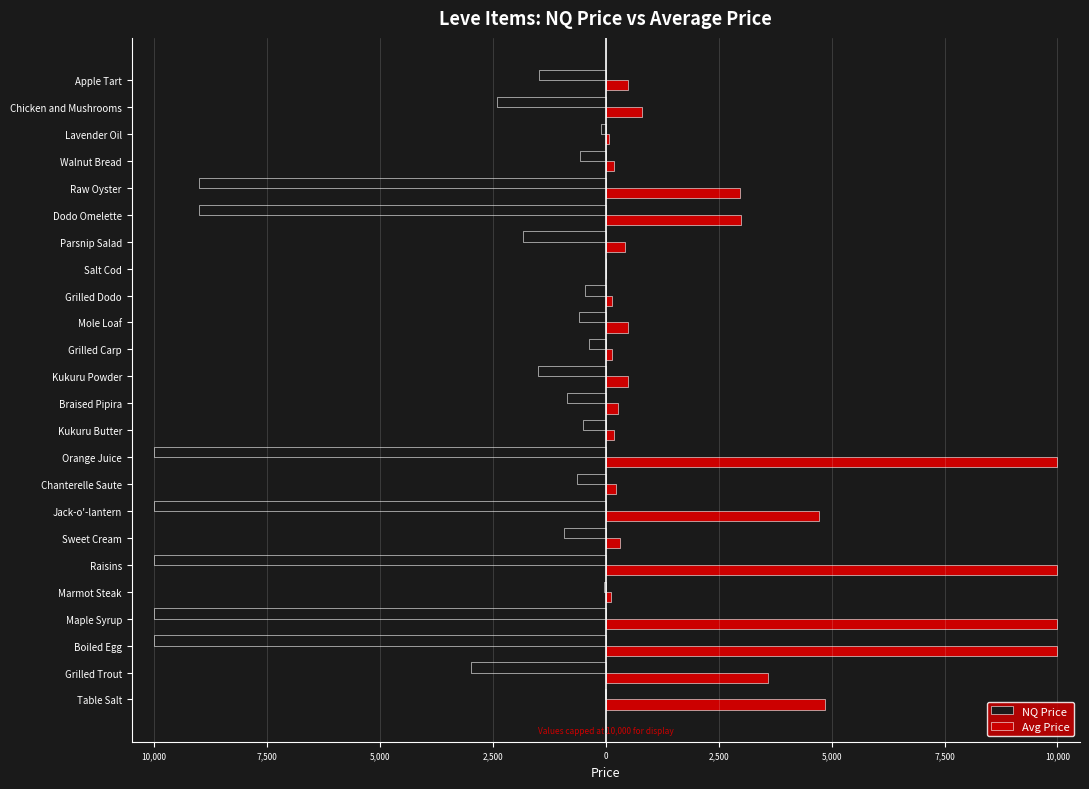

Rank the series by their maximum value, from lowest to highest.

NQ Price, Avg Price